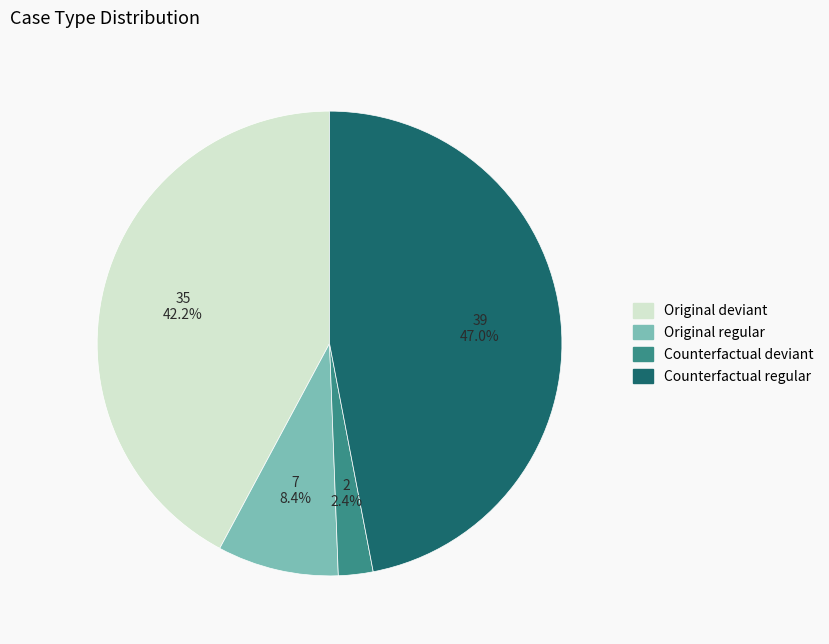

Is there any slice that represents more than half of the pie?

No